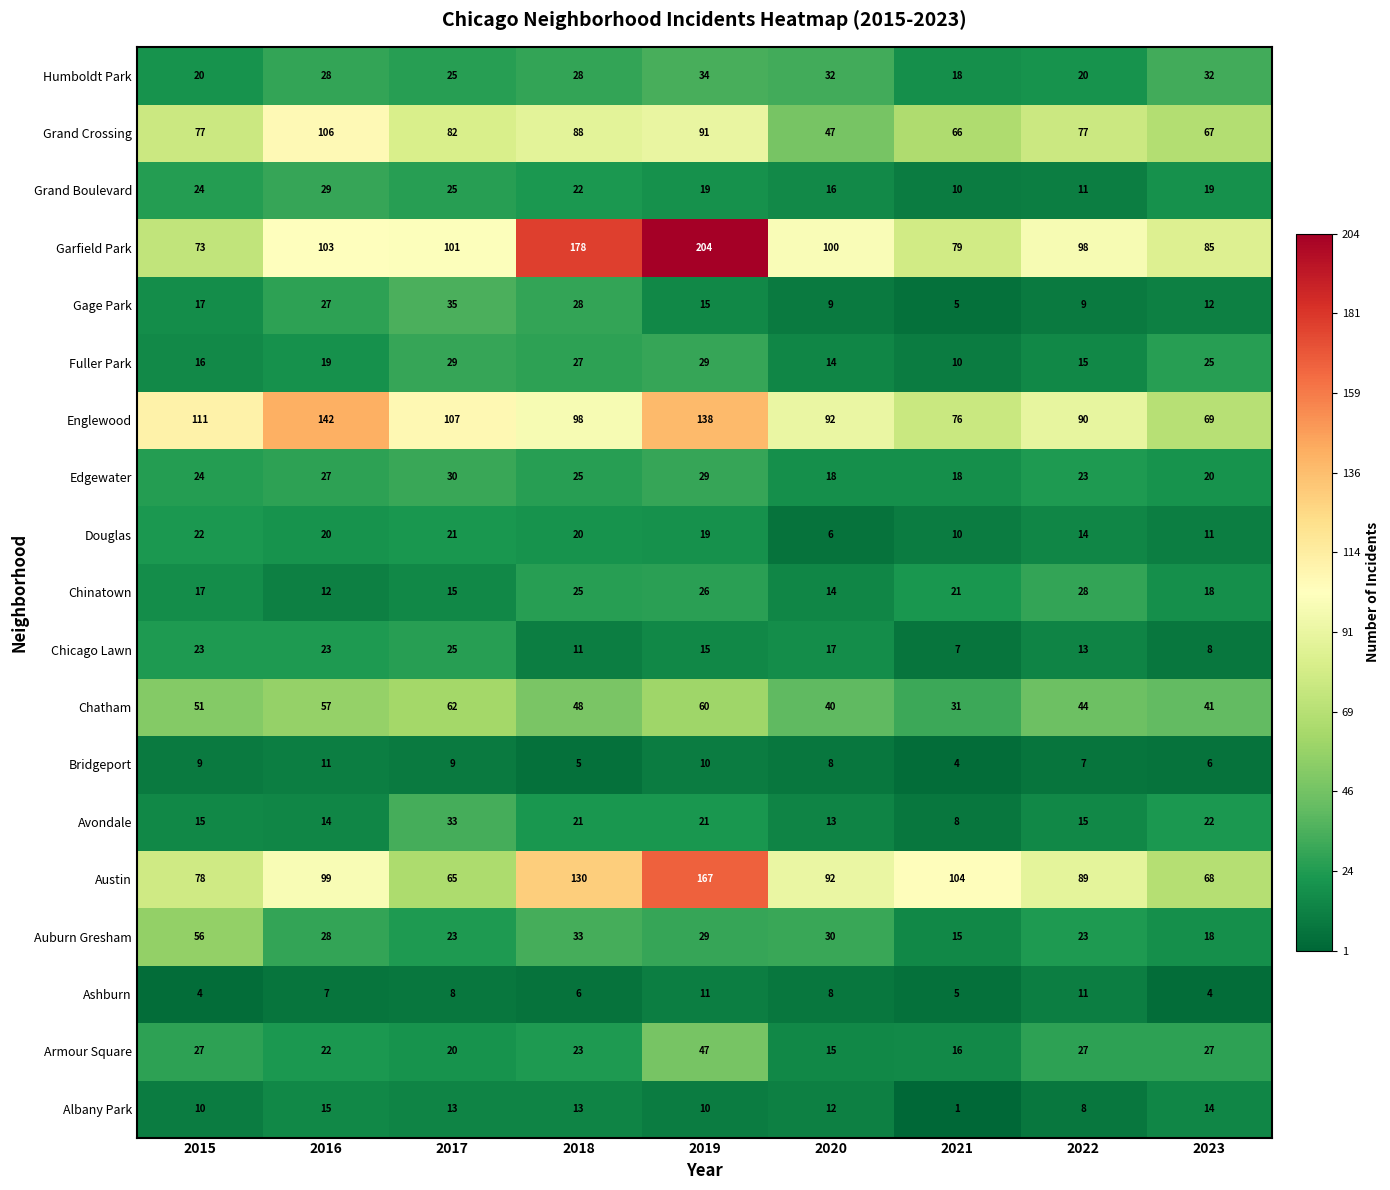

What is the spread (max minus min) of values at 2022?

91